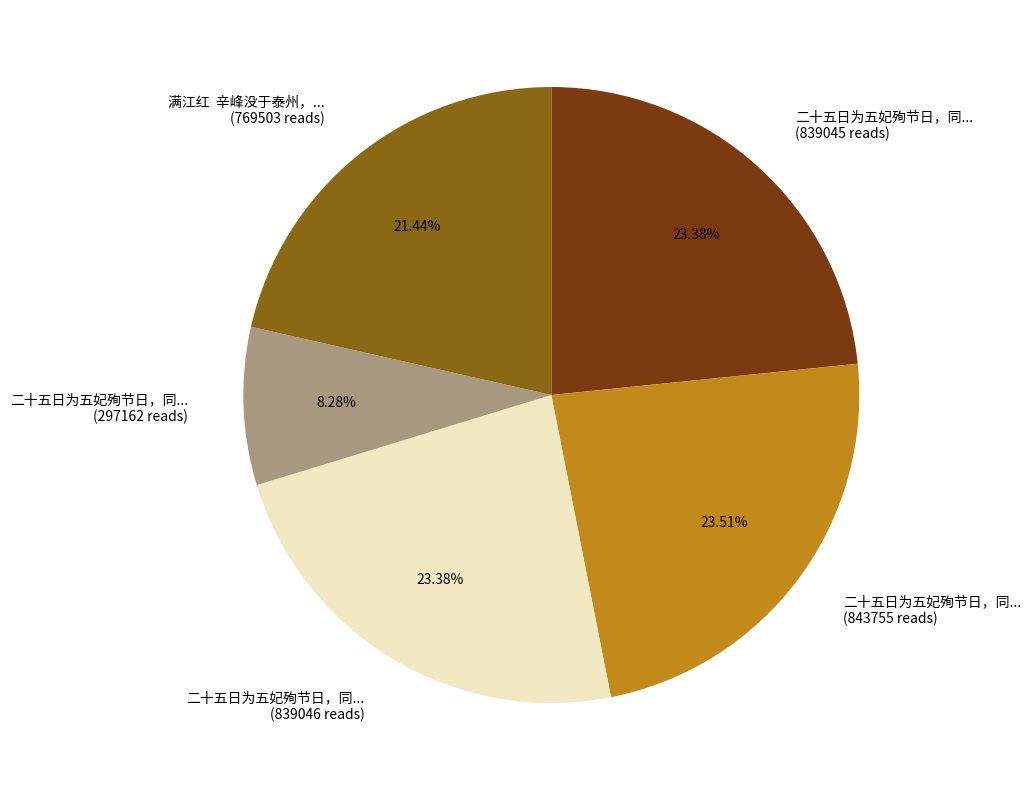

Is there any slice that represents more than half of the pie?

No